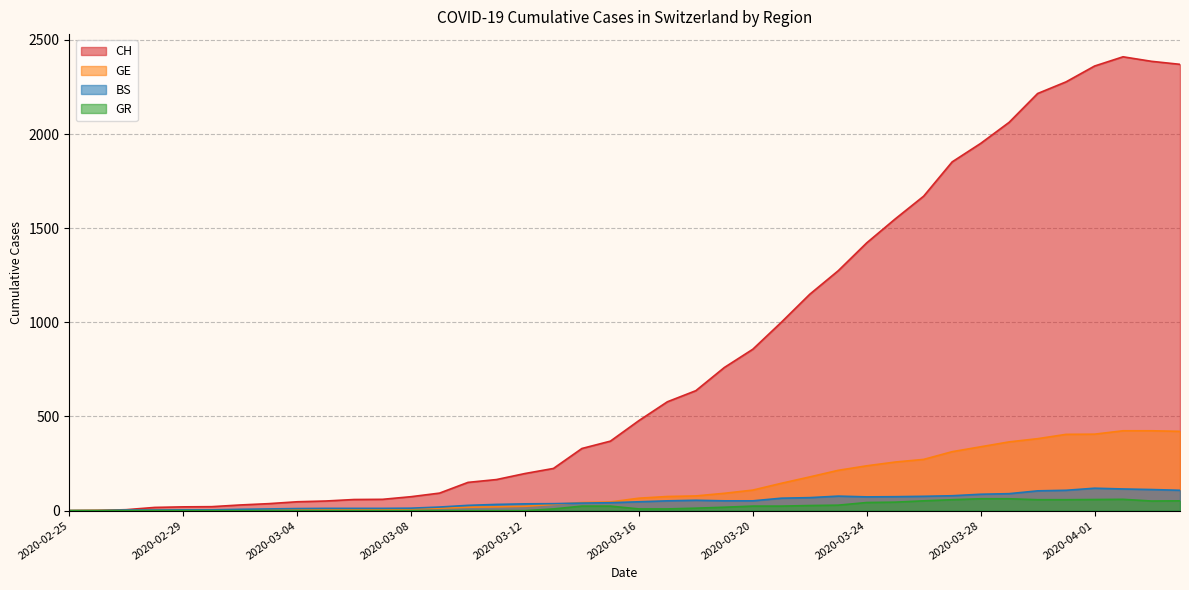

How many data points in GR are above 13?

19